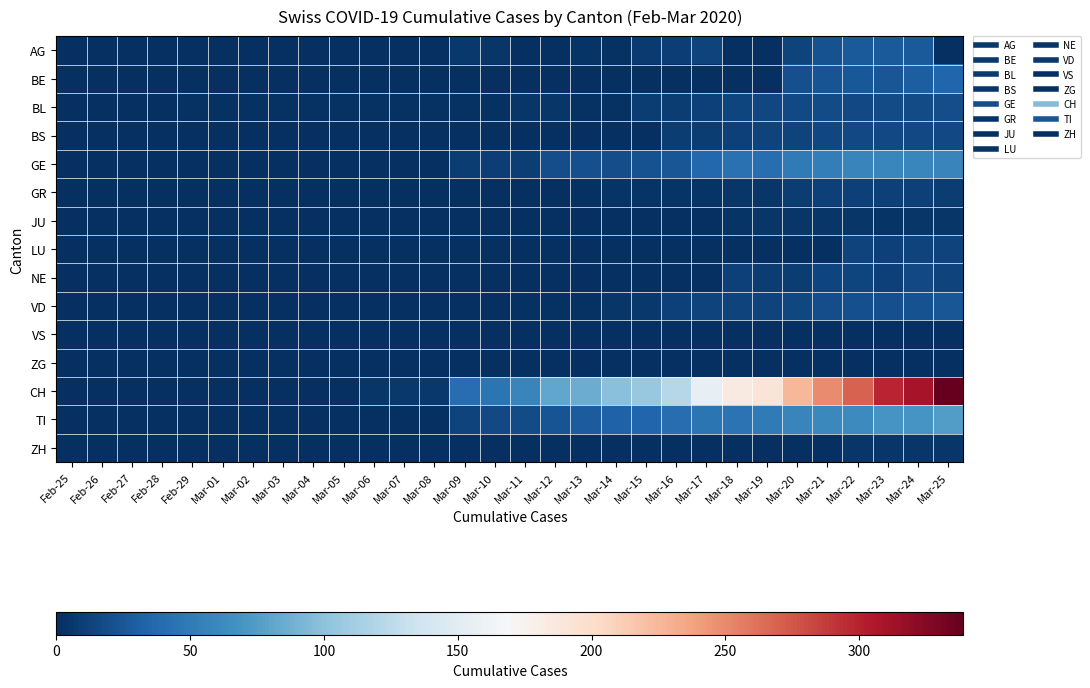

Reading left to right, list all the values displayed in this chart.

AG: Feb-25=0	Feb-26=0	Feb-27=0	Feb-28=0	Feb-29=0	Mar-01=0	Mar-02=0	Mar-03=0	Mar-04=0	Mar-05=0	Mar-06=0	Mar-07=0	Mar-08=0	Mar-09=6	Mar-10=4	Mar-11=0	Mar-12=0	Mar-13=3	Mar-14=2	Mar-15=7	Mar-16=10	Mar-17=12	Mar-18=0	Mar-19=0	Mar-20=12	Mar-21=22	Mar-22=27	Mar-23=27	Mar-24=27	Mar-25=0
BE: Feb-25=0	Feb-26=0	Feb-27=0	Feb-28=0	Feb-29=0	Mar-01=0	Mar-02=0	Mar-03=0	Mar-04=0	Mar-05=0	Mar-06=0	Mar-07=0	Mar-08=0	Mar-09=0	Mar-10=0	Mar-11=0	Mar-12=0	Mar-13=0	Mar-14=0	Mar-15=0	Mar-16=0	Mar-17=0	Mar-18=0	Mar-19=0	Mar-20=21	Mar-21=23	Mar-22=26	Mar-23=24	Mar-24=30	Mar-25=35
BL: Feb-25=0	Feb-26=0	Feb-27=0	Feb-28=0	Feb-29=2	Mar-01=2	Mar-02=2	Mar-03=2	Mar-04=2	Mar-05=2	Mar-06=2	Mar-07=2	Mar-08=2	Mar-09=2	Mar-10=2	Mar-11=4	Mar-12=5	Mar-13=2	Mar-14=2	Mar-15=8	Mar-16=9	Mar-17=11	Mar-18=14	Mar-19=15	Mar-20=17	Mar-21=18	Mar-22=17	Mar-23=18	Mar-24=18	Mar-25=19
BS: Feb-25=0	Feb-26=0	Feb-27=0	Feb-28=0	Feb-29=0	Mar-01=0	Mar-02=0	Mar-03=0	Mar-04=0	Mar-05=0	Mar-06=0	Mar-07=0	Mar-08=0	Mar-09=0	Mar-10=0	Mar-11=0	Mar-12=0	Mar-13=0	Mar-14=0	Mar-15=0	Mar-16=8	Mar-17=8	Mar-18=11	Mar-19=12	Mar-20=12	Mar-21=15	Mar-22=16	Mar-23=17	Mar-24=17	Mar-25=16
GE: Feb-25=0	Feb-26=0	Feb-27=0	Feb-28=0	Feb-29=0	Mar-01=0	Mar-02=0	Mar-03=0	Mar-04=0	Mar-05=0	Mar-06=0	Mar-07=0	Mar-08=0	Mar-09=8	Mar-10=10	Mar-11=10	Mar-12=19	Mar-13=20	Mar-14=19	Mar-15=22	Mar-16=25	Mar-17=36	Mar-18=43	Mar-19=41	Mar-20=50	Mar-21=52	Mar-22=57	Mar-23=59	Mar-24=59	Mar-25=57
GR: Feb-25=0	Feb-26=0	Feb-27=0	Feb-28=0	Feb-29=0	Mar-01=0	Mar-02=0	Mar-03=0	Mar-04=0	Mar-05=0	Mar-06=0	Mar-07=0	Mar-08=0	Mar-09=1	Mar-10=0	Mar-11=1	Mar-12=1	Mar-13=2	Mar-14=3	Mar-15=3	Mar-16=3	Mar-17=3	Mar-18=5	Mar-19=5	Mar-20=8	Mar-21=11	Mar-22=11	Mar-23=11	Mar-24=11	Mar-25=9
JU: Feb-25=0	Feb-26=0	Feb-27=0	Feb-28=0	Feb-29=0	Mar-01=0	Mar-02=0	Mar-03=0	Mar-04=0	Mar-05=0	Mar-06=0	Mar-07=0	Mar-08=0	Mar-09=0	Mar-10=0	Mar-11=0	Mar-12=0	Mar-13=0	Mar-14=0	Mar-15=0	Mar-16=0	Mar-17=0	Mar-18=3	Mar-19=4	Mar-20=4	Mar-21=5	Mar-22=5	Mar-23=3	Mar-24=5	Mar-25=5
LU: Feb-25=0	Feb-26=0	Feb-27=0	Feb-28=0	Feb-29=0	Mar-01=0	Mar-02=0	Mar-03=0	Mar-04=0	Mar-05=0	Mar-06=0	Mar-07=0	Mar-08=0	Mar-09=0	Mar-10=0	Mar-11=0	Mar-12=0	Mar-13=0	Mar-14=0	Mar-15=0	Mar-16=0	Mar-17=0	Mar-18=0	Mar-19=0	Mar-20=0	Mar-21=0	Mar-22=12	Mar-23=11	Mar-24=12	Mar-25=12
NE: Feb-25=0	Feb-26=0	Feb-27=0	Feb-28=0	Feb-29=0	Mar-01=0	Mar-02=0	Mar-03=0	Mar-04=0	Mar-05=0	Mar-06=0	Mar-07=0	Mar-08=0	Mar-09=0	Mar-10=0	Mar-11=0	Mar-12=0	Mar-13=0	Mar-14=0	Mar-15=0	Mar-16=0	Mar-17=0	Mar-18=11	Mar-19=8	Mar-20=9	Mar-21=14	Mar-22=14	Mar-23=11	Mar-24=16	Mar-25=12
VD: Feb-25=0	Feb-26=0	Feb-27=0	Feb-28=0	Feb-29=0	Mar-01=0	Mar-02=0	Mar-03=0	Mar-04=0	Mar-05=0	Mar-06=0	Mar-07=0	Mar-08=0	Mar-09=1	Mar-10=1	Mar-11=2	Mar-12=2	Mar-13=2	Mar-14=5	Mar-15=6	Mar-16=11	Mar-17=12	Mar-18=12	Mar-19=13	Mar-20=15	Mar-21=19	Mar-22=20	Mar-23=21	Mar-24=22	Mar-25=25
VS: Feb-25=0	Feb-26=0	Feb-27=0	Feb-28=0	Feb-29=0	Mar-01=0	Mar-02=0	Mar-03=0	Mar-04=0	Mar-05=0	Mar-06=0	Mar-07=0	Mar-08=0	Mar-09=0	Mar-10=0	Mar-11=0	Mar-12=0	Mar-13=0	Mar-14=0	Mar-15=1	Mar-16=0	Mar-17=0	Mar-18=0	Mar-19=0	Mar-20=1	Mar-21=1	Mar-22=1	Mar-23=1	Mar-24=1	Mar-25=1
ZG: Feb-25=0	Feb-26=0	Feb-27=0	Feb-28=0	Feb-29=0	Mar-01=0	Mar-02=0	Mar-03=0	Mar-04=0	Mar-05=0	Mar-06=0	Mar-07=0	Mar-08=0	Mar-09=0	Mar-10=0	Mar-11=0	Mar-12=0	Mar-13=0	Mar-14=0	Mar-15=0	Mar-16=0	Mar-17=0	Mar-18=0	Mar-19=0	Mar-20=0	Mar-21=1	Mar-22=0	Mar-23=0	Mar-24=1	Mar-25=0
CH: Feb-25=0	Feb-26=0	Feb-27=0	Feb-28=0	Feb-29=0	Mar-01=0	Mar-02=0	Mar-03=0	Mar-04=1	Mar-05=1	Mar-06=4	Mar-07=6	Mar-08=6	Mar-09=40	Mar-10=46	Mar-11=57	Mar-12=81	Mar-13=85	Mar-14=99	Mar-15=105	Mar-16=121	Mar-17=155	Mar-18=185	Mar-19=191	Mar-20=226	Mar-21=249	Mar-22=270	Mar-23=298	Mar-24=309	Mar-25=339
TI: Feb-25=0	Feb-26=0	Feb-27=0	Feb-28=0	Feb-29=0	Mar-01=0	Mar-02=0	Mar-03=0	Mar-04=0	Mar-05=0	Mar-06=0	Mar-07=0	Mar-08=0	Mar-09=13	Mar-10=16	Mar-11=18	Mar-12=23	Mar-13=29	Mar-14=33	Mar-15=35	Mar-16=40	Mar-17=46	Mar-18=45	Mar-19=50	Mar-20=57	Mar-21=60	Mar-22=61	Mar-23=69	Mar-24=69	Mar-25=75
ZH: Feb-25=0	Feb-26=0	Feb-27=0	Feb-28=0	Feb-29=0	Mar-01=0	Mar-02=0	Mar-03=0	Mar-04=0	Mar-05=0	Mar-06=0	Mar-07=0	Mar-08=0	Mar-09=0	Mar-10=0	Mar-11=0	Mar-12=0	Mar-13=0	Mar-14=0	Mar-15=0	Mar-16=0	Mar-17=0	Mar-18=0	Mar-19=0	Mar-20=0	Mar-21=0	Mar-22=5	Mar-23=5	Mar-24=5	Mar-25=5